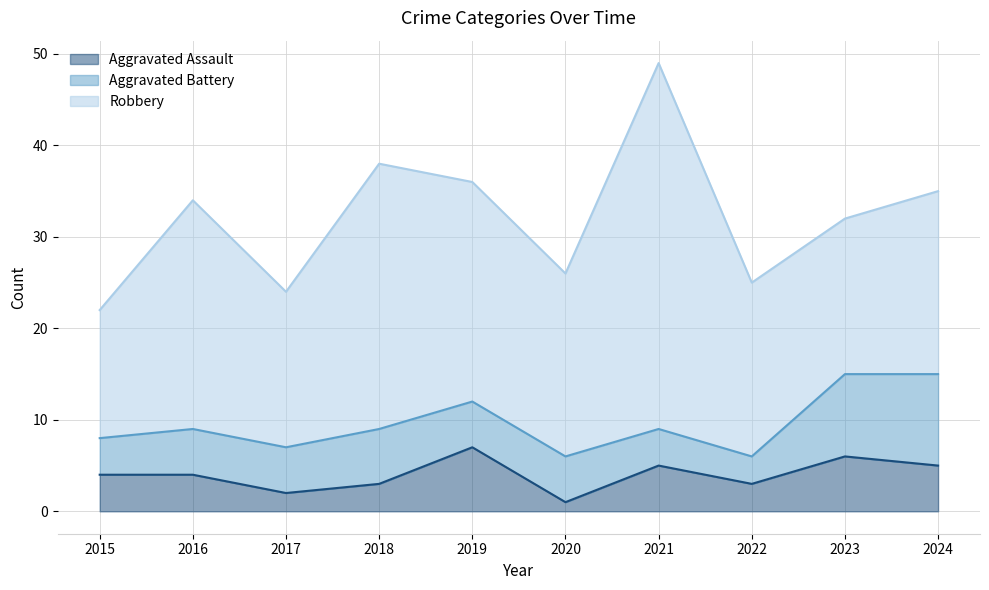

True or false: Aggravated Battery has more than 1 points higher than both neighbors.

False